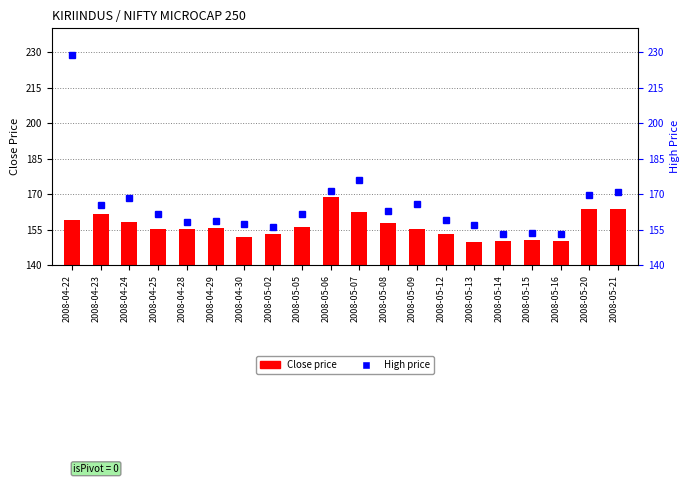

Which series has the largest range (max minus min)?

High price